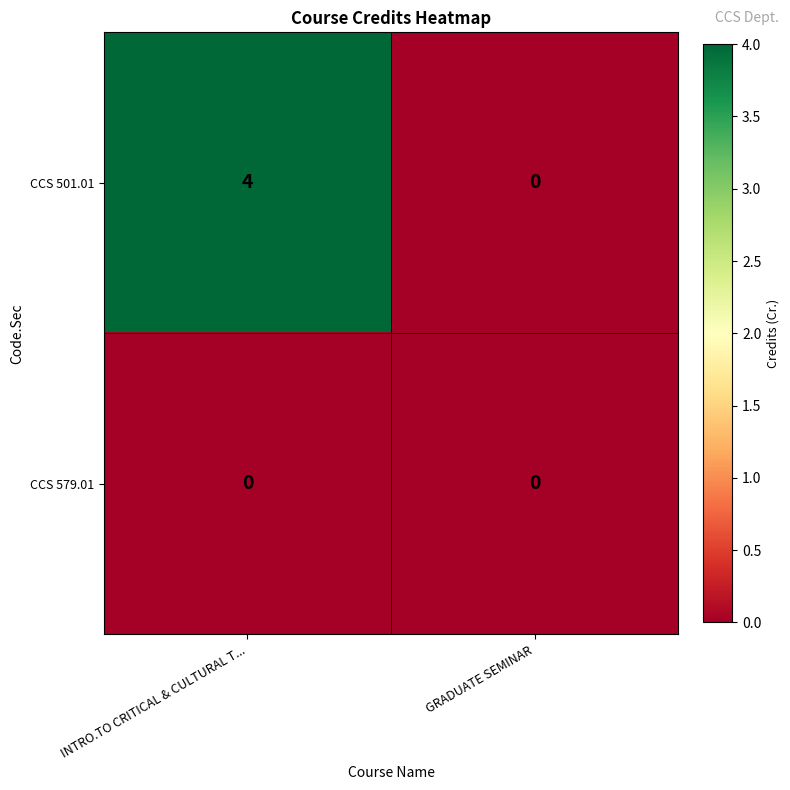

What is the difference between the highest and lowest values at INTRO.TO CRITICAL & CULTURAL T...?

4